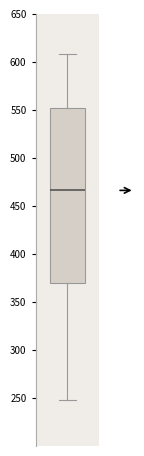

Transcribe this box plot: give where the median line is, the range the box spans, and where the two whiskers end, as read against the y-axis. The values are not printed on the chart, so give them approximately, as read against the axis.

median 465, box 370 to 550, whiskers 250 to 610